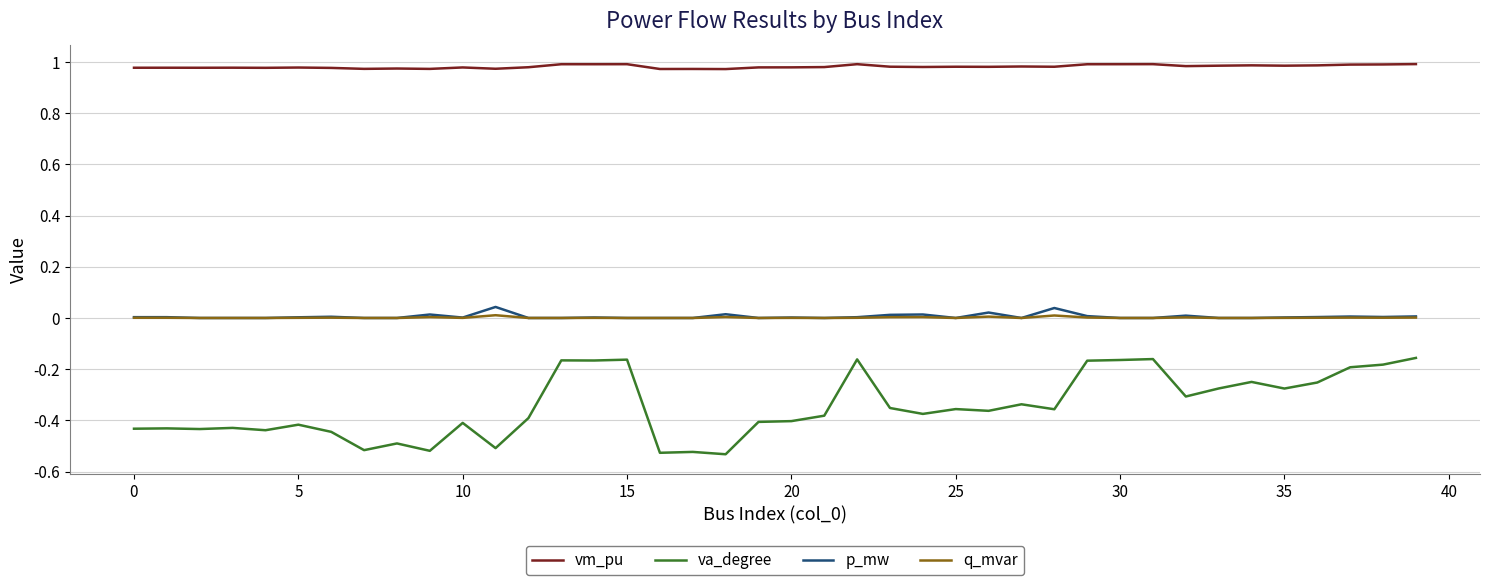

Which series has the largest total across all categories?

vm_pu